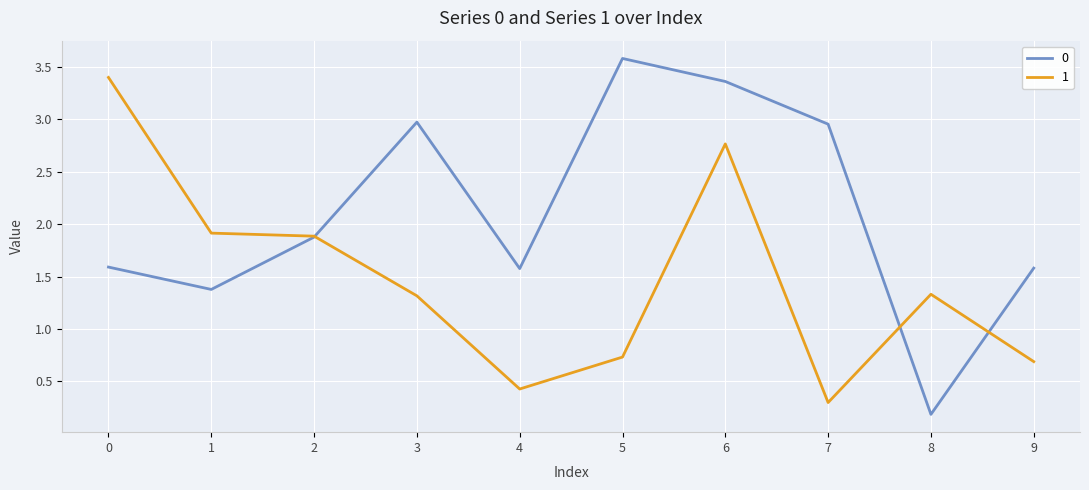

What is the total value across all series at 8?

1.5